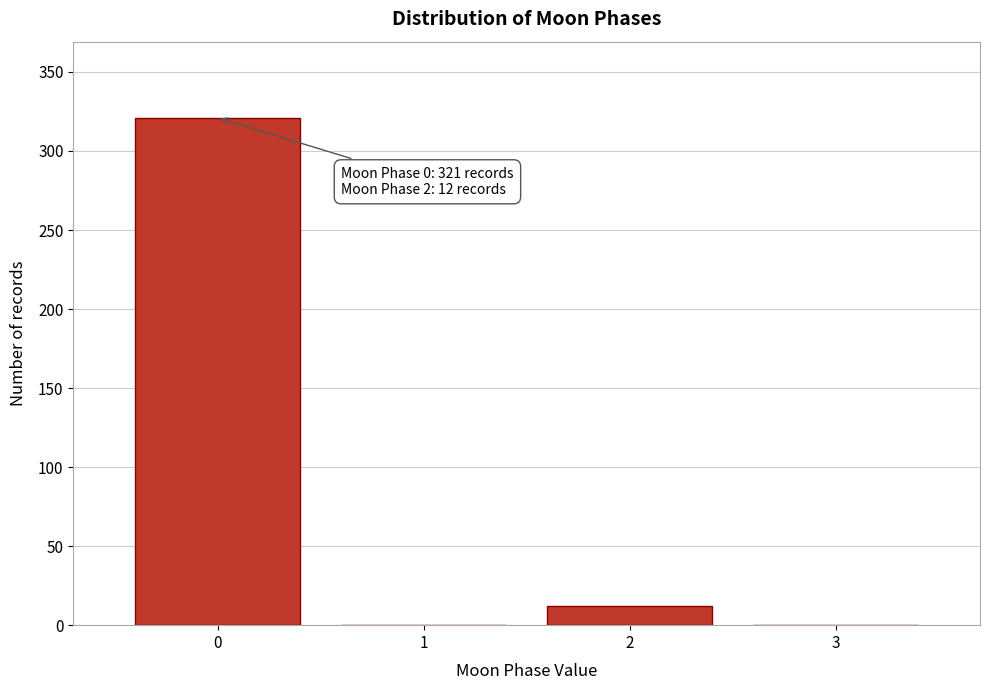

Which range on the x-axis has the tallest bar?

-0.5 to 0.5